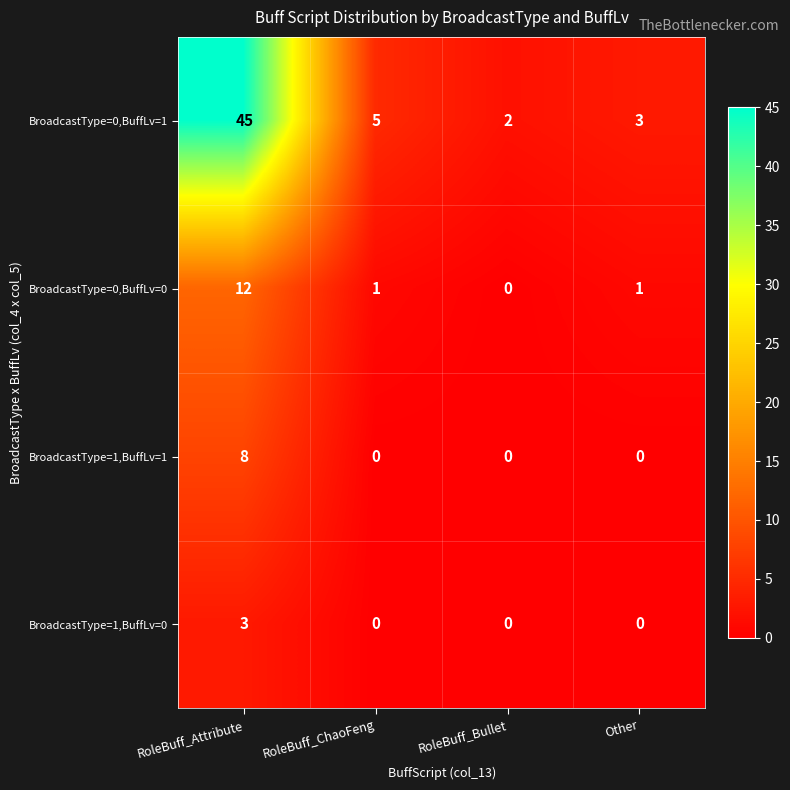

What is the difference between the maximum and minimum values in the BroadcastType=1,BuffLv=0 series?

3